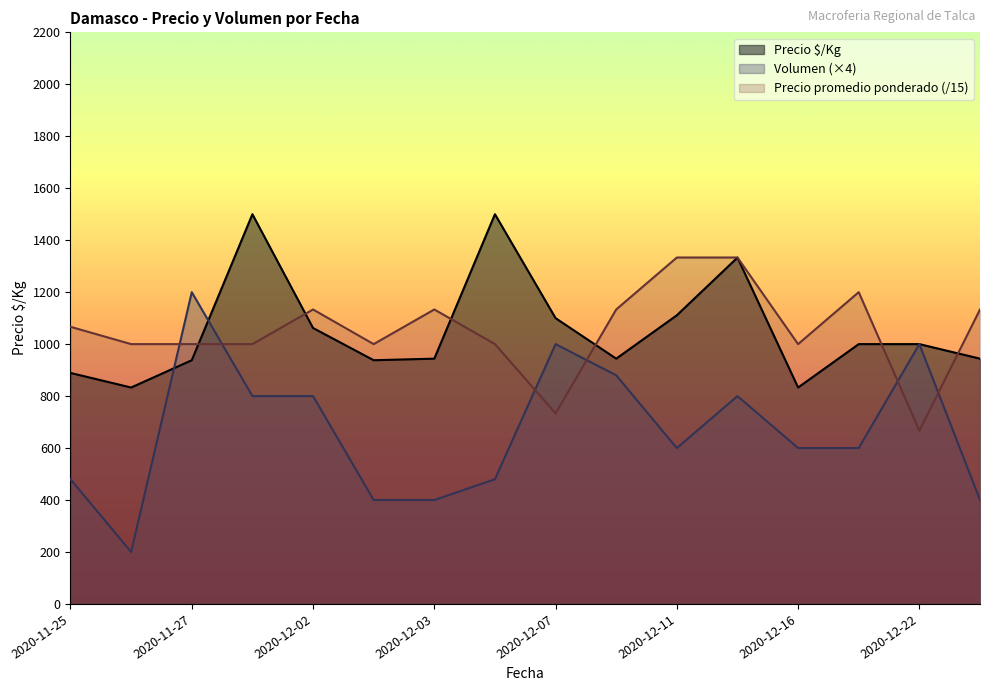

What is the value of the Precio promedio ponderado point at the 15th from the left?

666.7